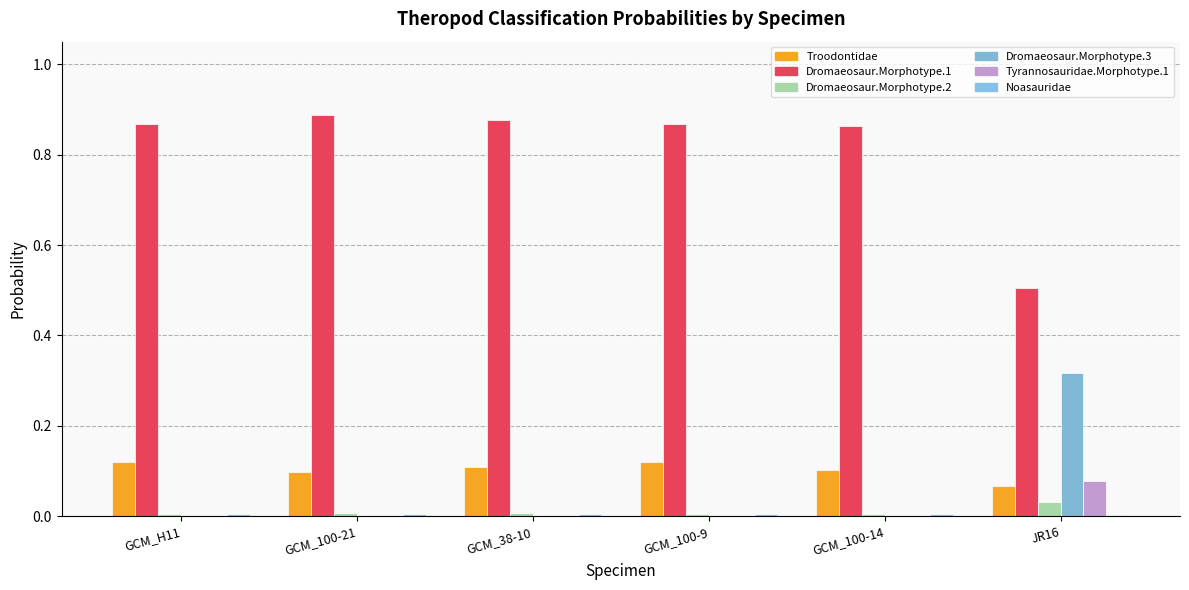

How many groups of bars are there?

6